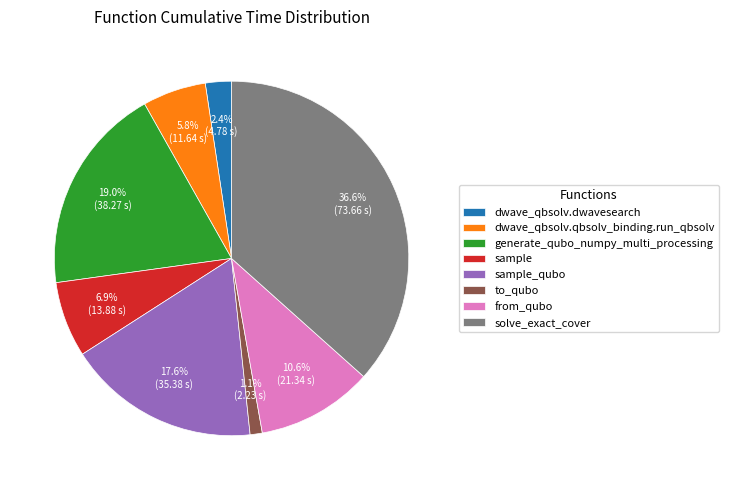

Which category has the biggest portion of the pie?

solve_exact_cover